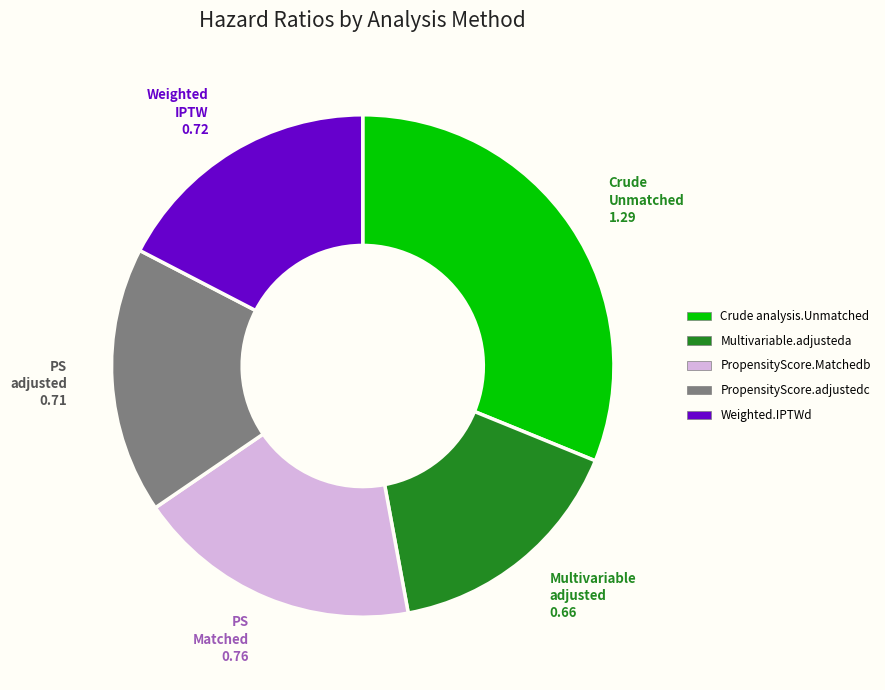

Does any single category account for the majority?

No